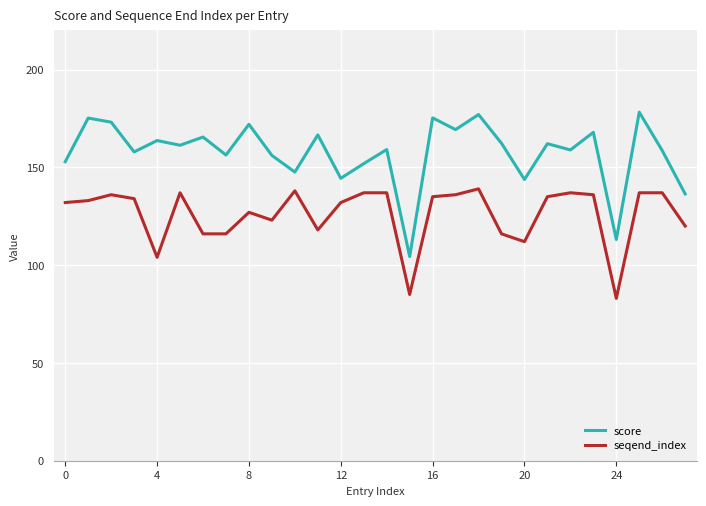

Which series has the largest total across all categories?

score